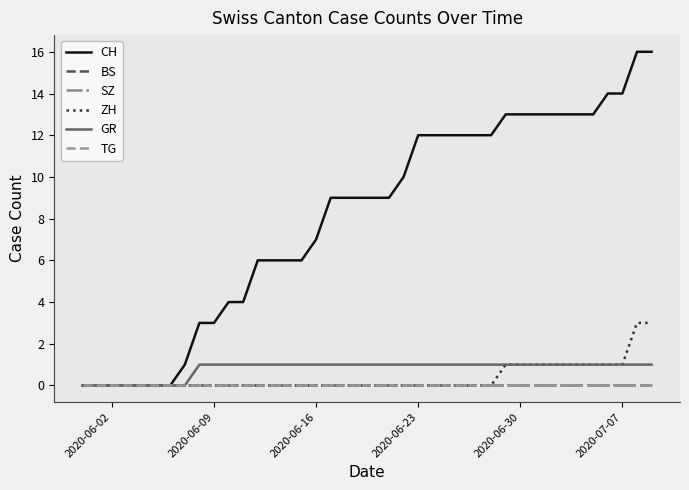

How many lines are shown in the chart?

6